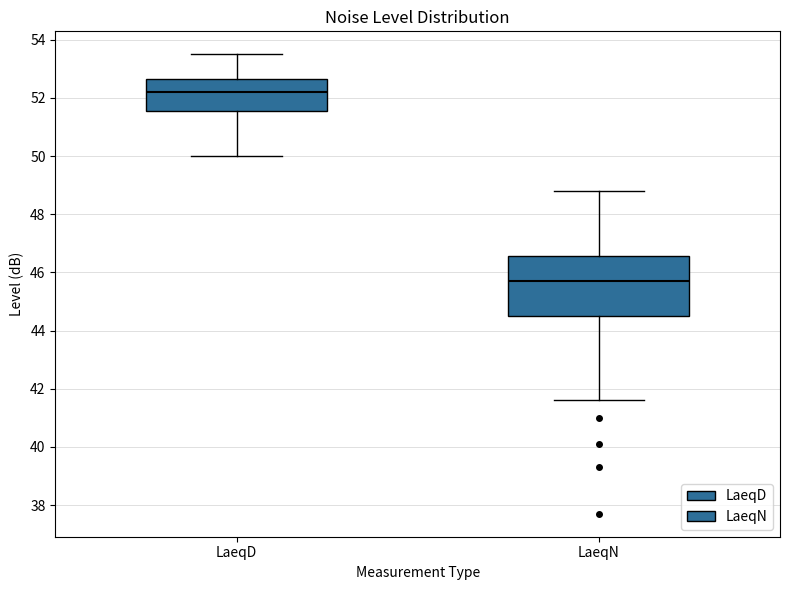

Which box is the tallest, from its lower edge to its upper edge?

LaeqN